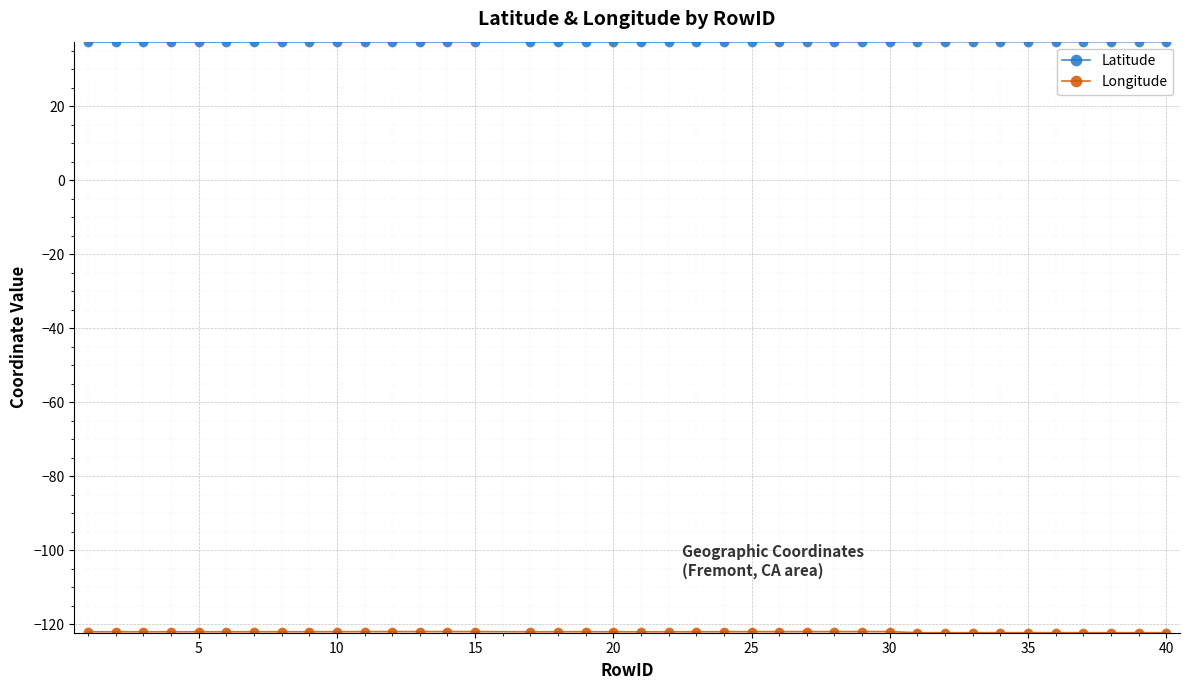

How many lines are shown in the chart?

2